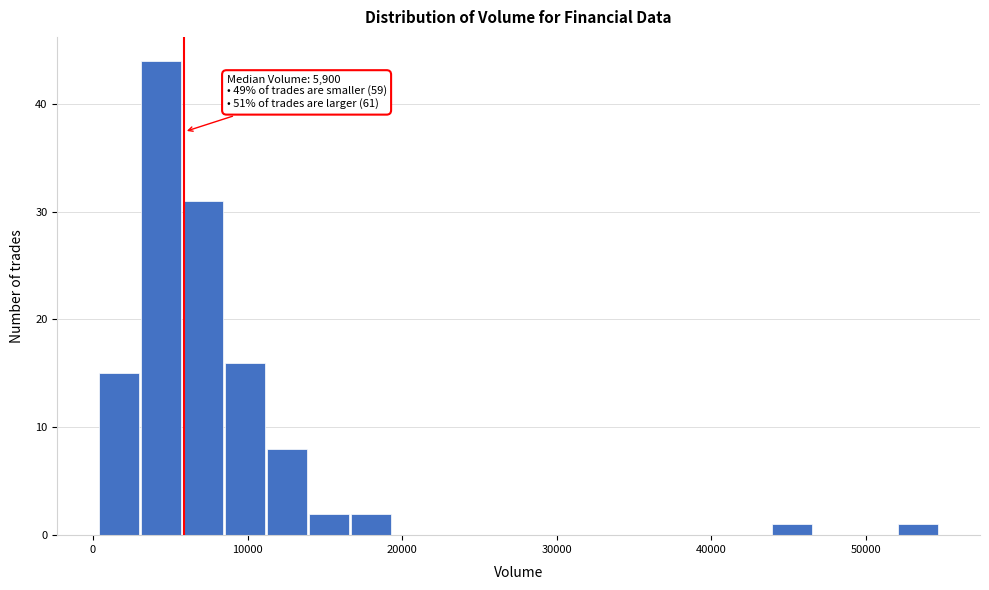

Read against the x-axis, roughly where is the centre of the tallest bar?

4000